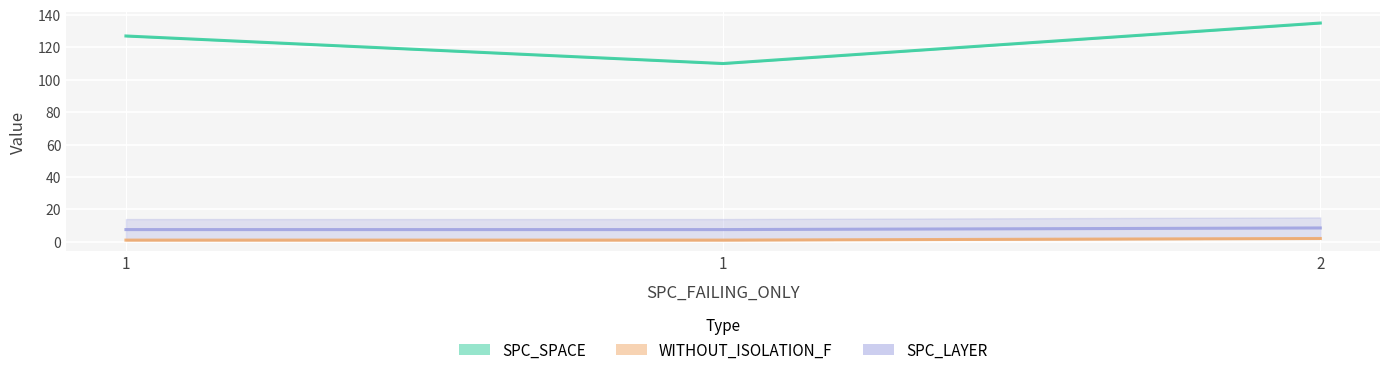

What is the total value across all series at 1?

135.5